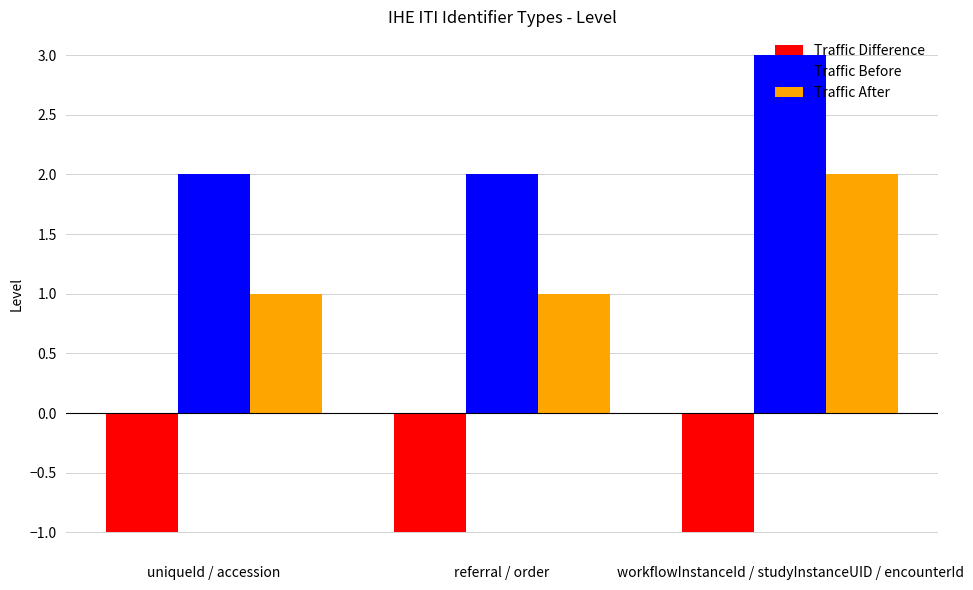

Which label corresponds to the largest value in the chart?

workflowInstanceId / studyInstanceUID / encounterId